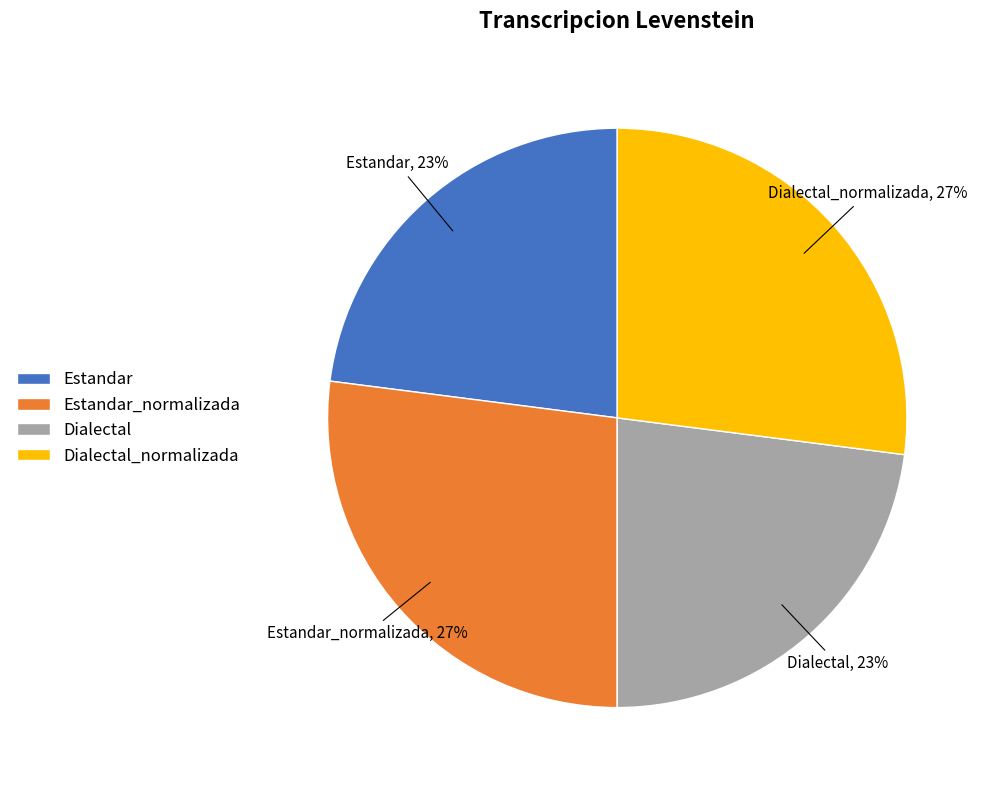

Is it true that Estandar_normalizada is 27% of the pie?

True